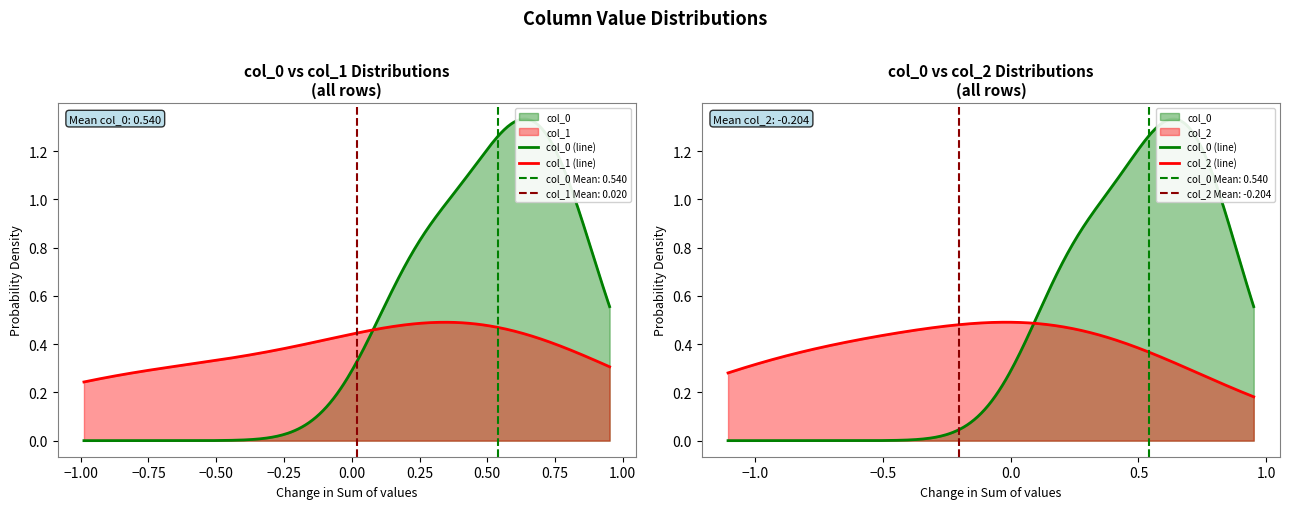

What is the value of the col_2 point at the 2nd from the left?

-0.9